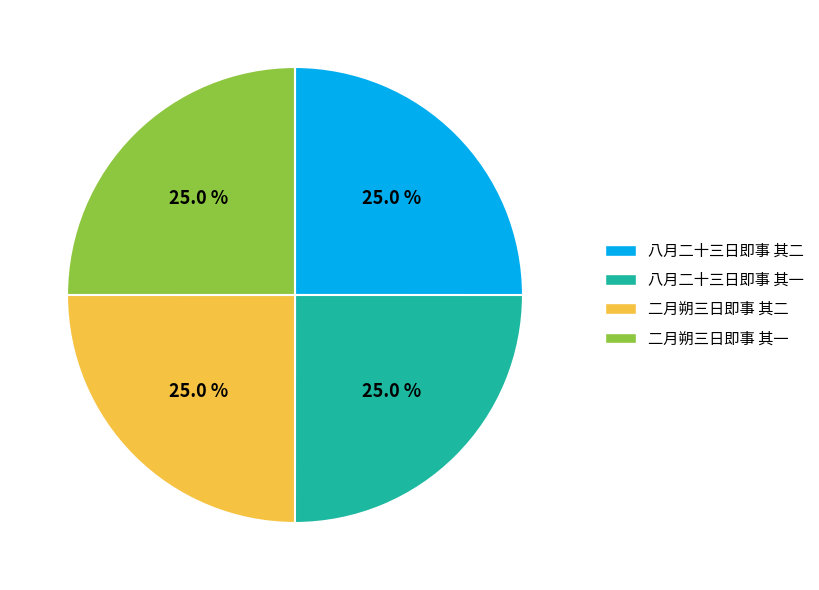

What percentage do 八月二十三日即事 其一 and 二月朔三日即事 其二 together represent?

50.0%